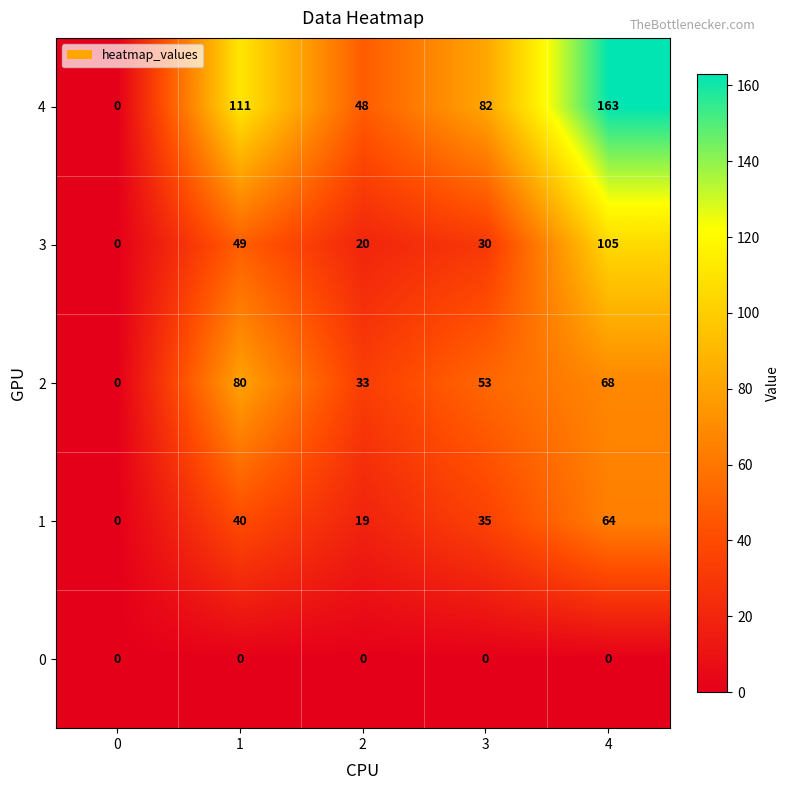

Which series has the largest total across all categories?

4